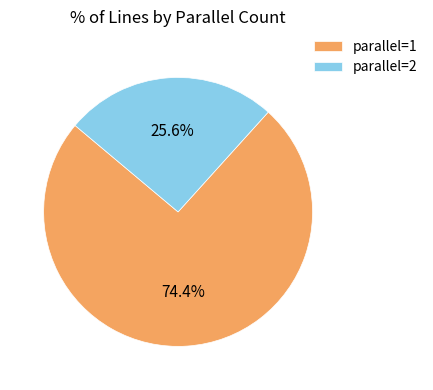

Between parallel=1 and parallel=2, which is larger?

parallel=1